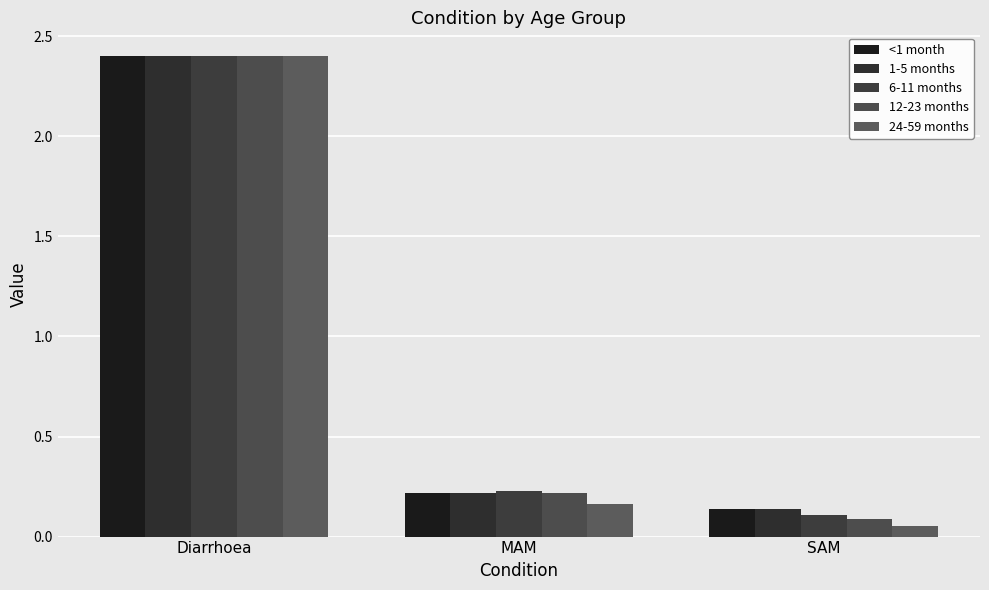

Is it true that <1 month equals 0.1 at MAM?

False